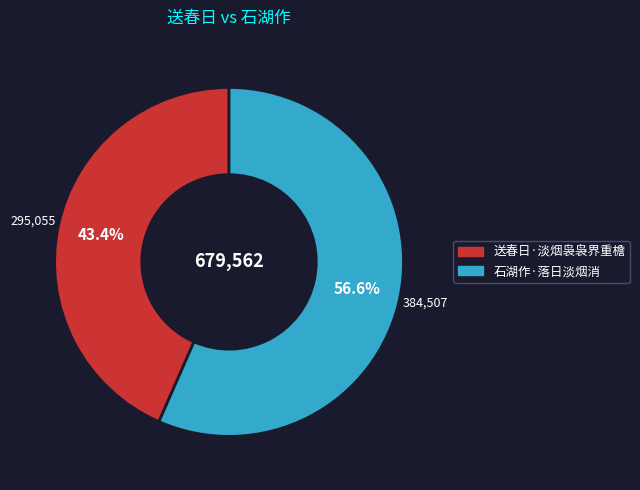

Rank the categories by value from lowest to highest.

送春日·淡烟袅袅界重檐, 石湖作·落日淡烟消